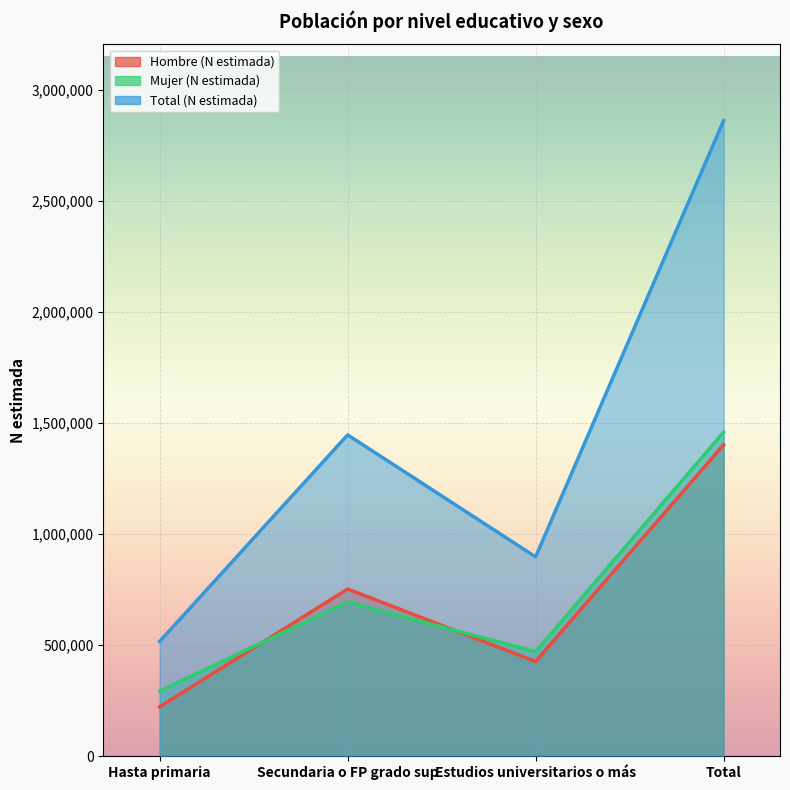

The value of Hombre (N estimada) at Hasta primaria is 222698. True or false?

True